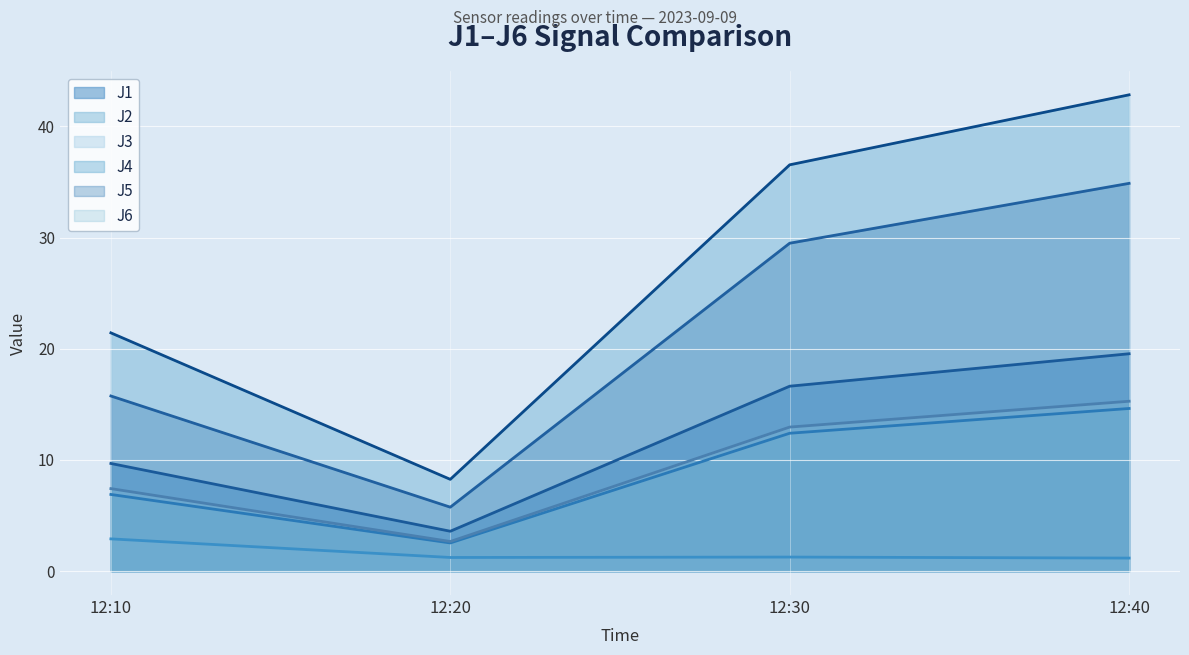

The value of J6 at 12:30 is 13.0. True or false?

True